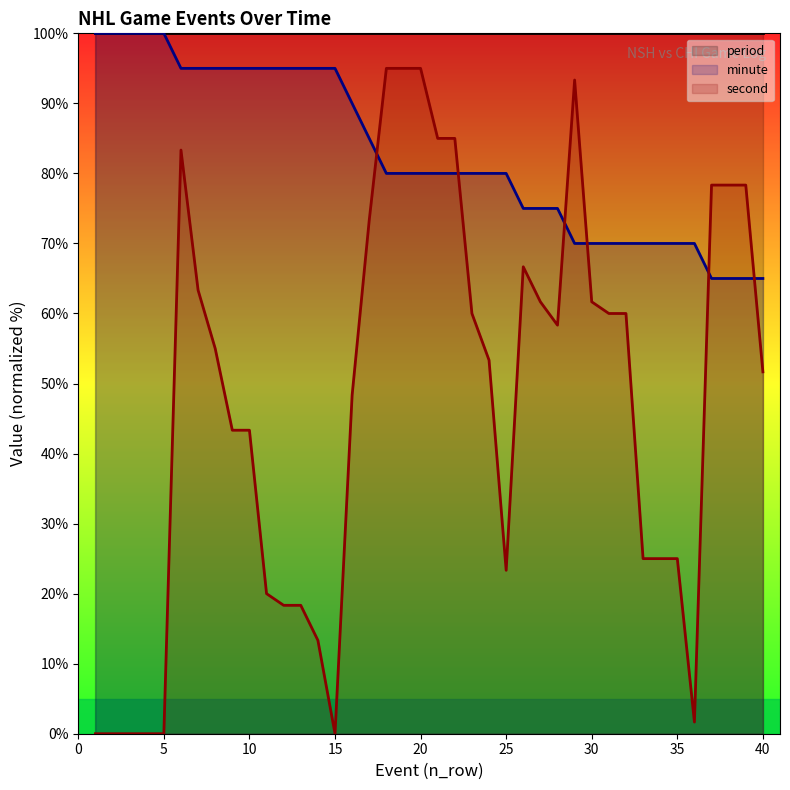

Between 2 and 26, which is larger?

2